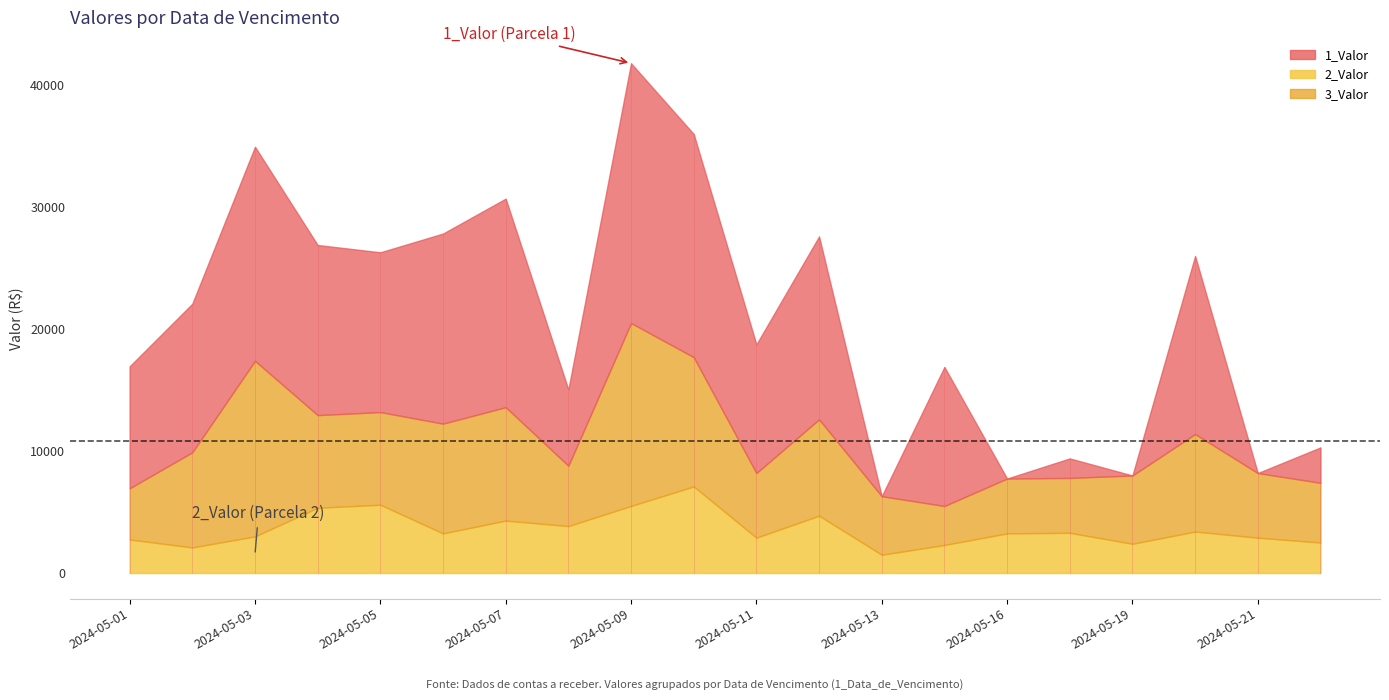

Count the number of categories in the chart.

20